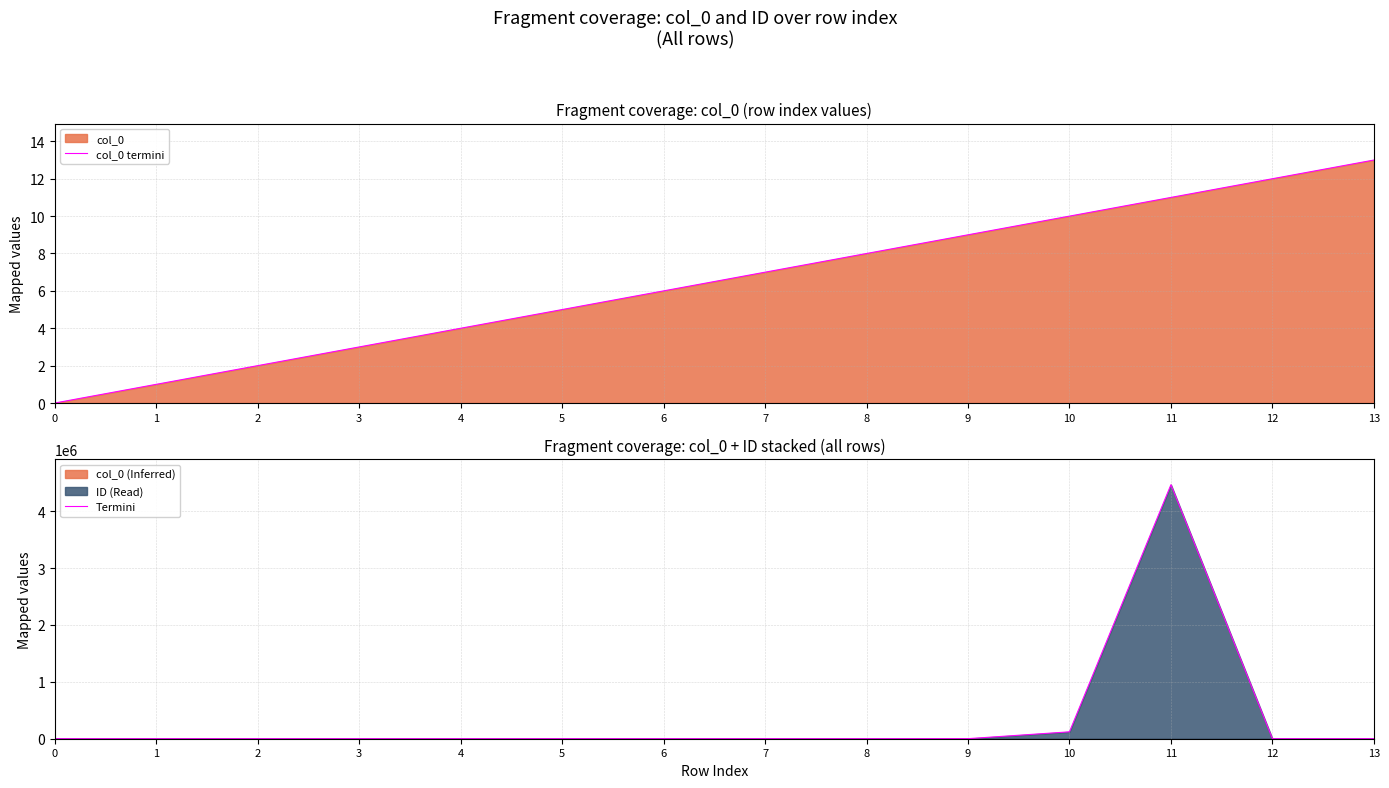

What is the average value of the col_0 termini series?

6